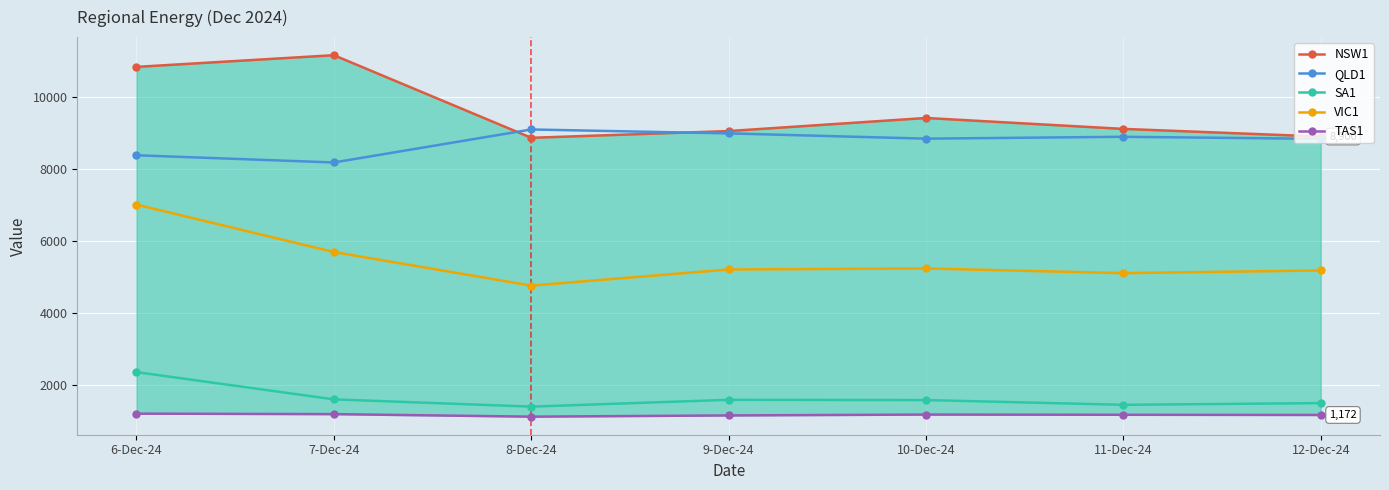

What is the greatest value displayed?

11158